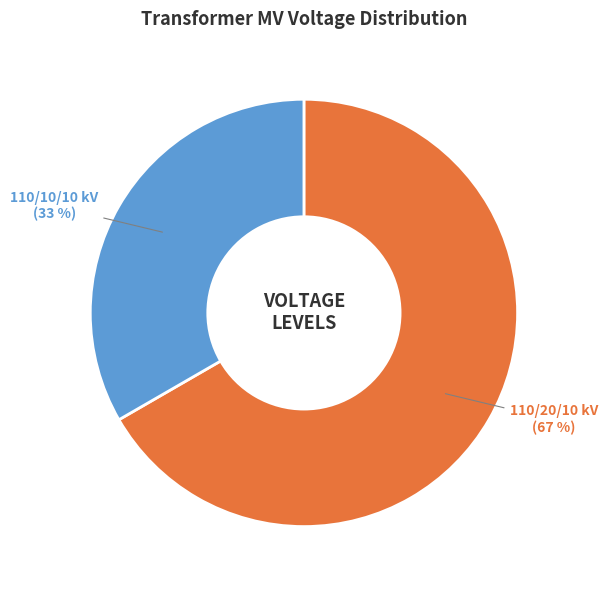

Is there a majority slice in this chart?

Yes